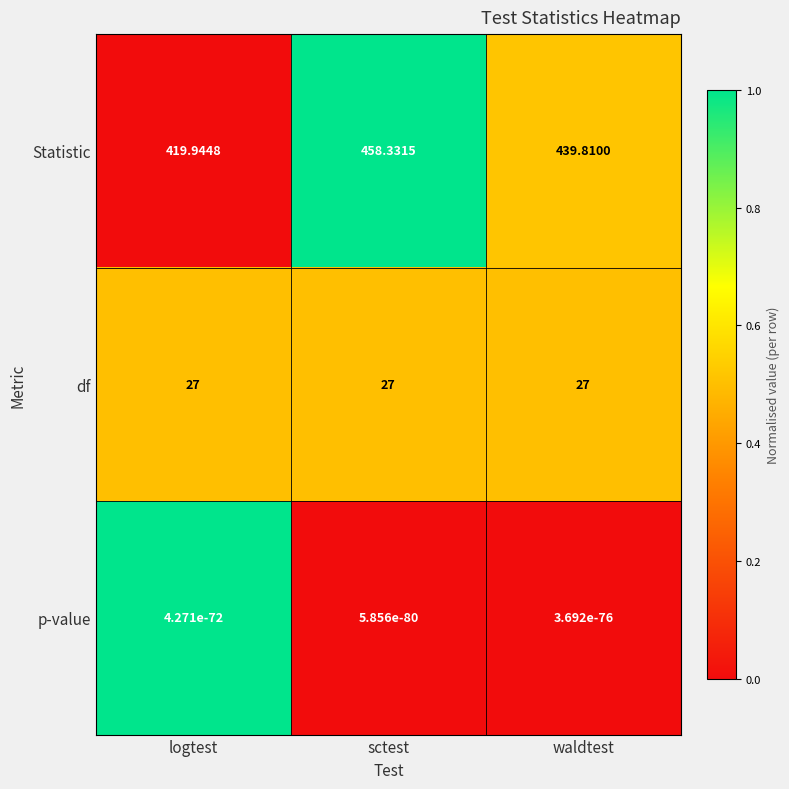

At which category is the sum across all series the highest?

sctest